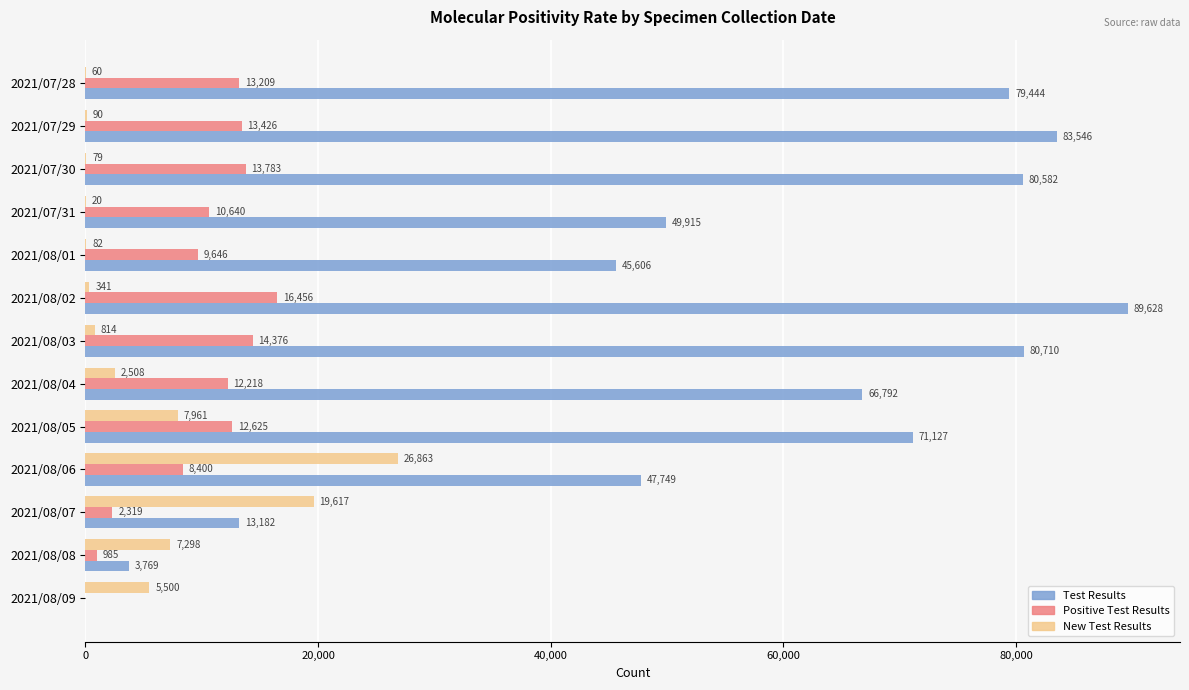

What is the approximate value of Test Results at 2021/08/03, to the nearest 100?

80700